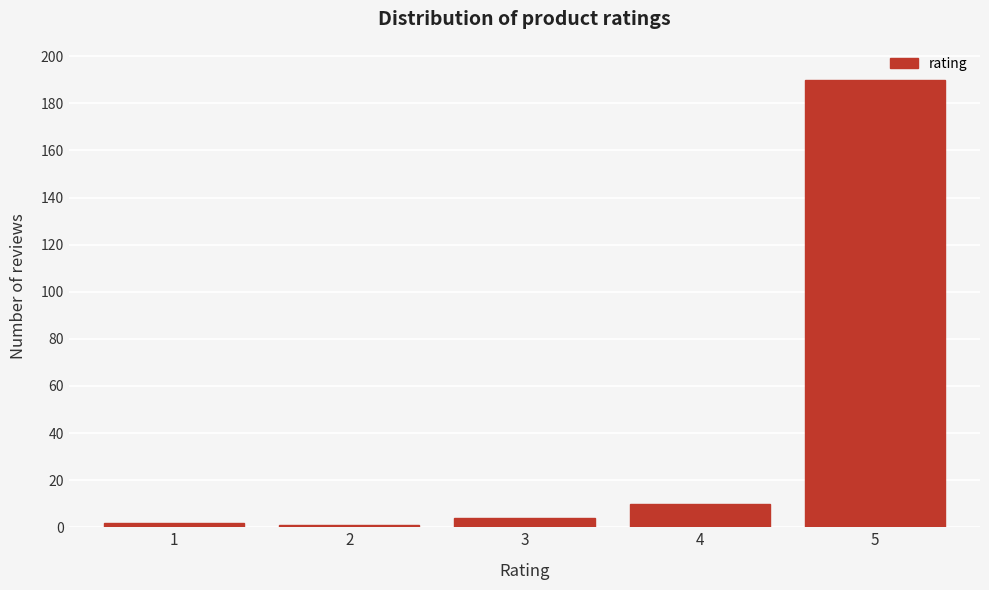

Reading left to right, what are all the values shown in this chart?

1=2	2=1	3=4	4=10	5=190